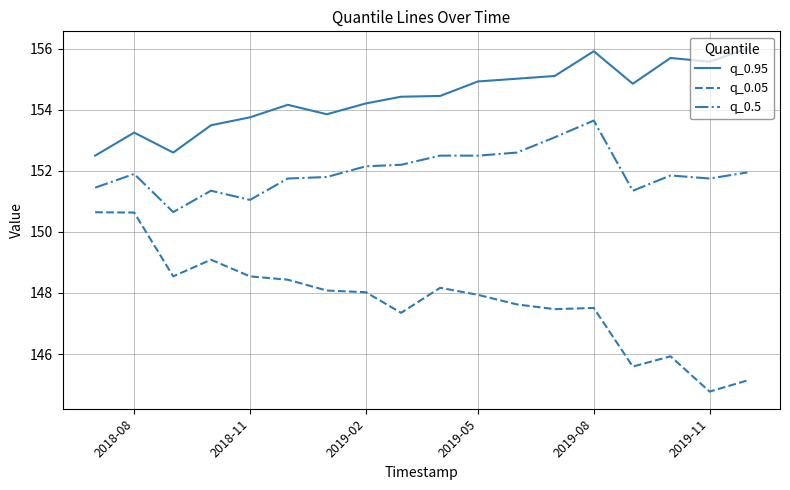

List the series in order of their peak value, lowest first.

q_0.05, q_0.5, q_0.95